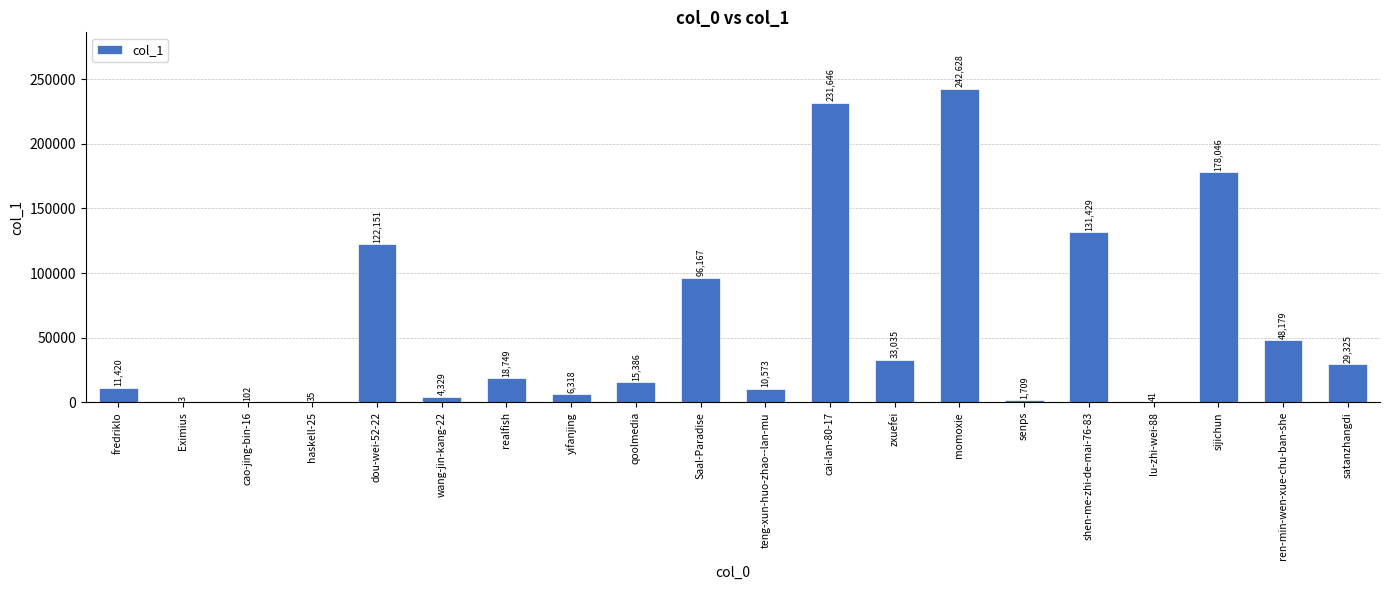

Which has a higher value, zxuefei or teng-xun-huo-zhao--lan-mu?

zxuefei